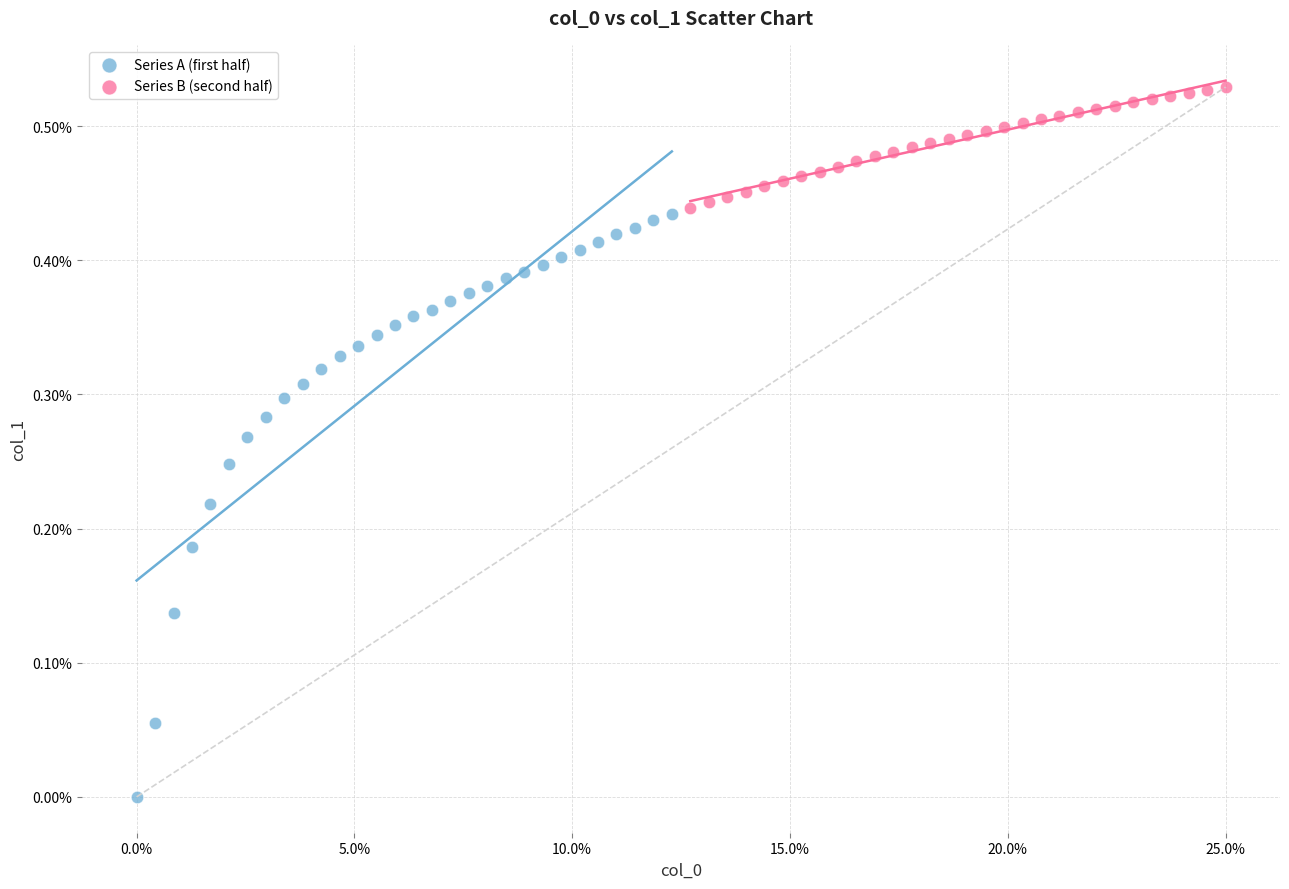

Which series has the largest Y range (max minus min)?

Series A (first half)